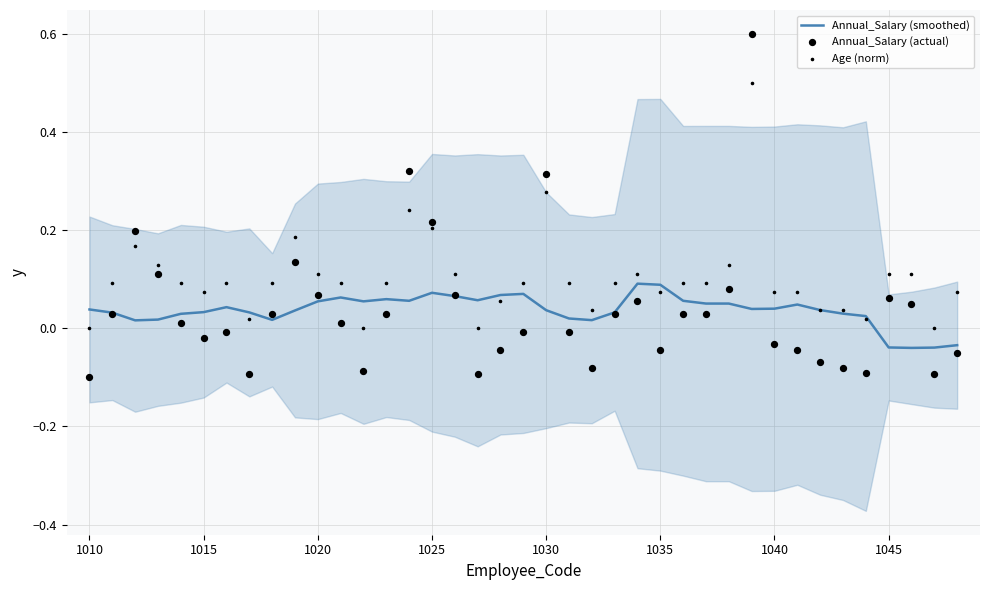

Is the value of Annual_Salary (actual) at 24 greater than the value of Age (norm) at 1020?

No